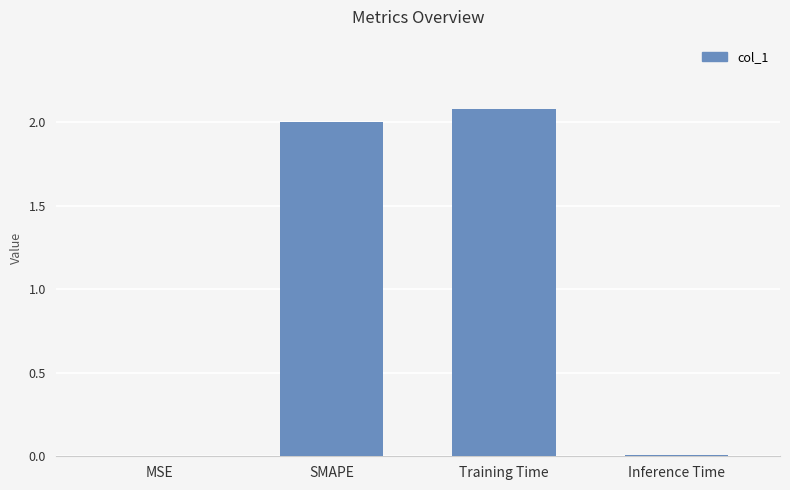

What is the sum of all values?

4.1